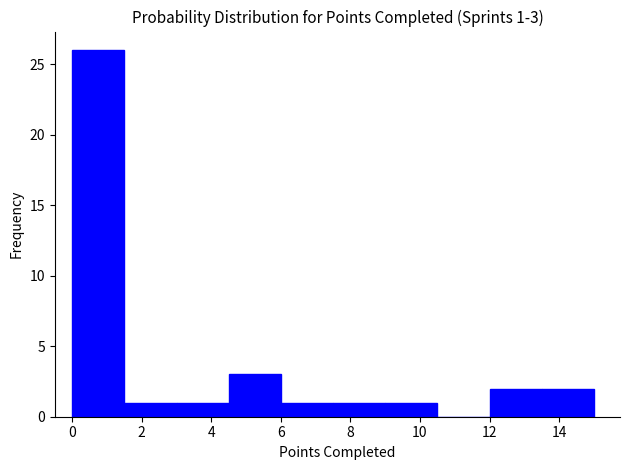

Over which range of the x-axis is the bar tallest?

0.0 to 1.5